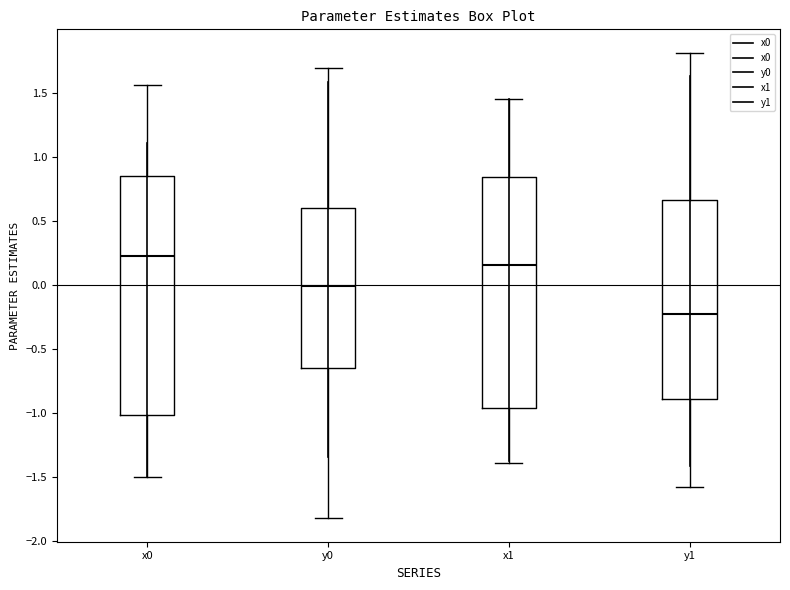

Where does the upper whisker of the box for y1 end on the y-axis? The values are not printed on the chart, so give them approximately, as read against the axis.

1.80